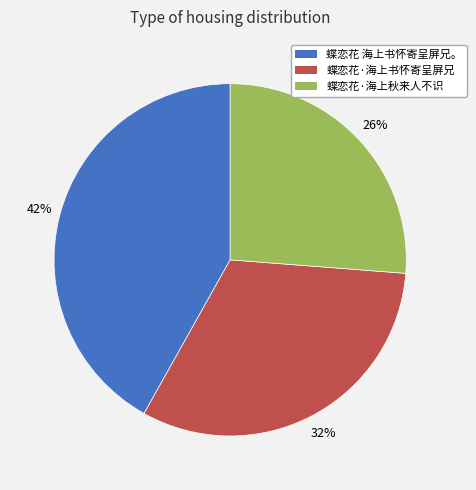

What is the ratio of the value at 蝶恋花·海上书怀寄呈屏兄 to the value at 蝶恋花·海上秋来人不识?

1.2